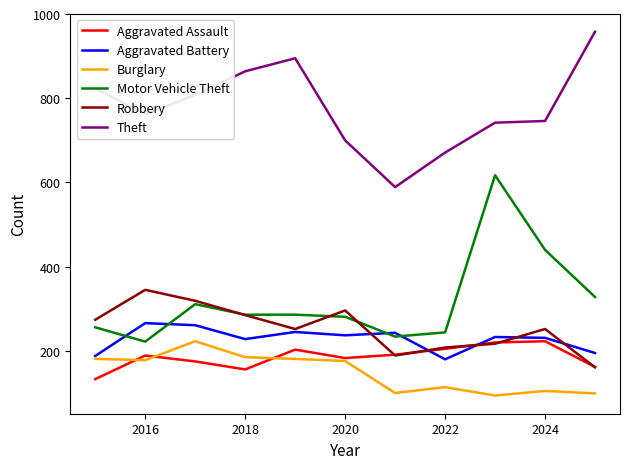

Which series has the largest range (max minus min)?

Motor Vehicle Theft